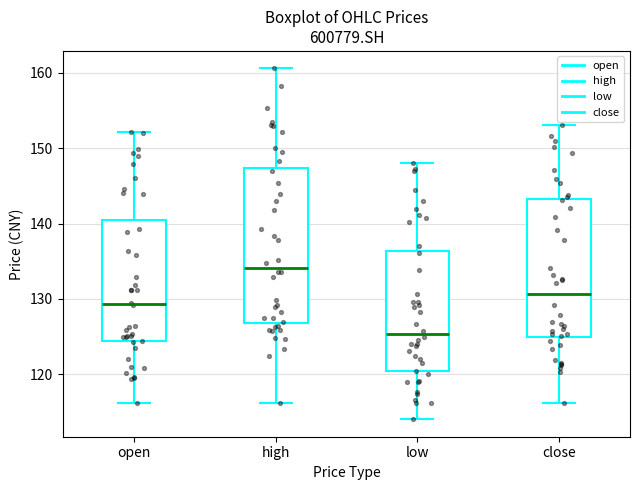

Comparing the boxes themselves (not the whiskers), which one is the tallest?

high